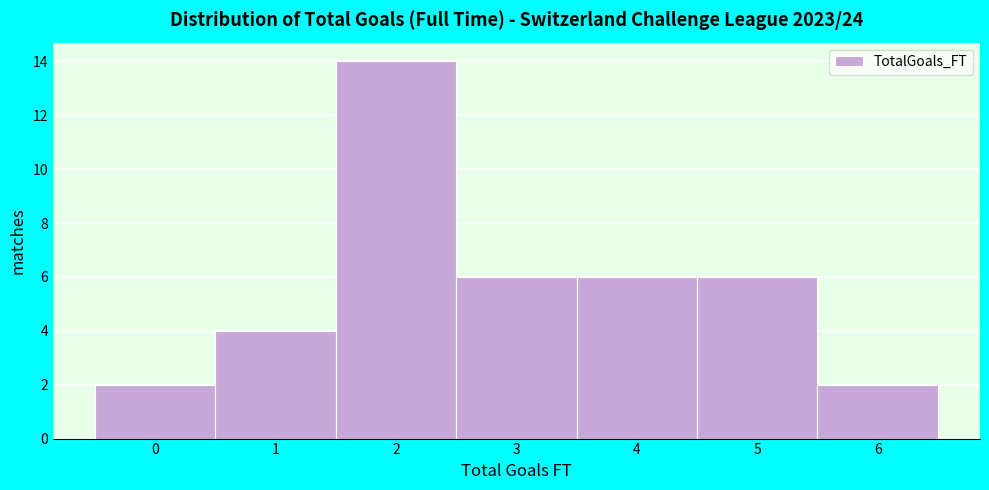

Which range on the x-axis has the tallest bar?

1.5 to 2.5